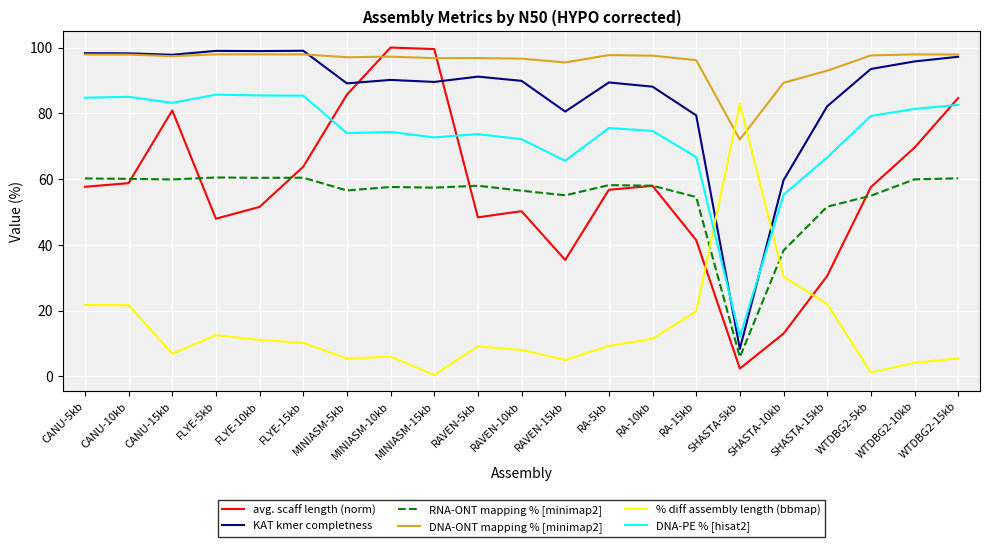

Is the value of % diff assembly length (bbmap) at FLYE-5kb greater than the value of avg. scaff length (norm) at WTDBG2-5kb?

No